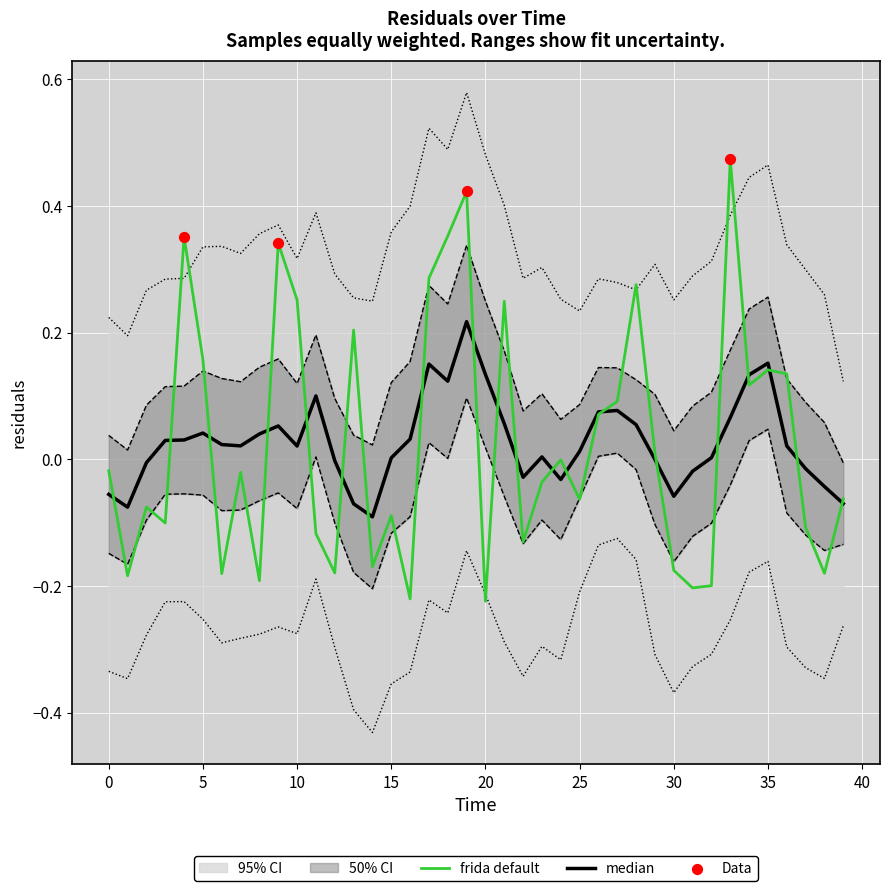

Between 15 and 21, which is larger?

21